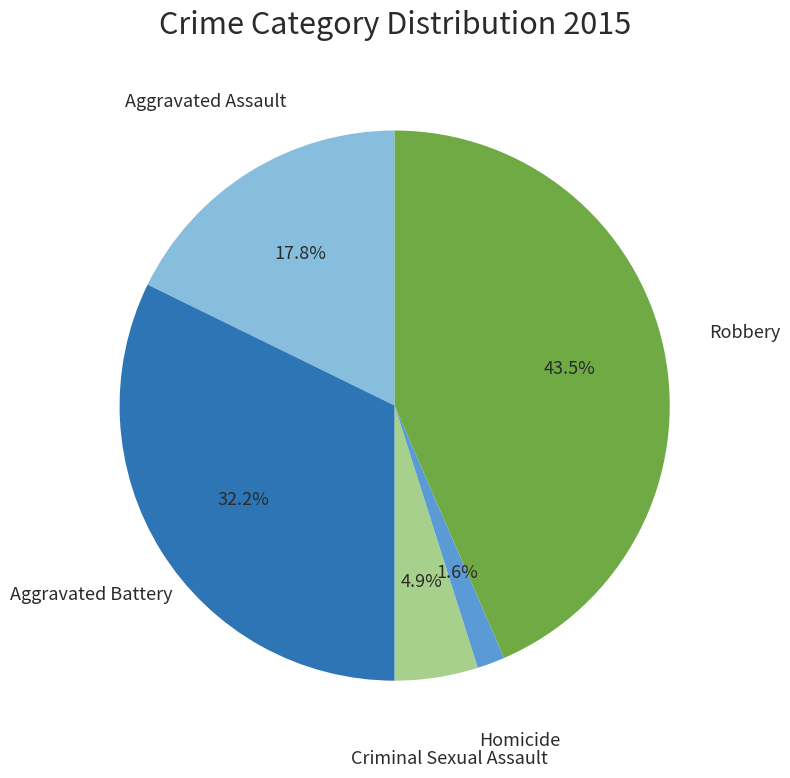

Does any single category account for the majority?

No